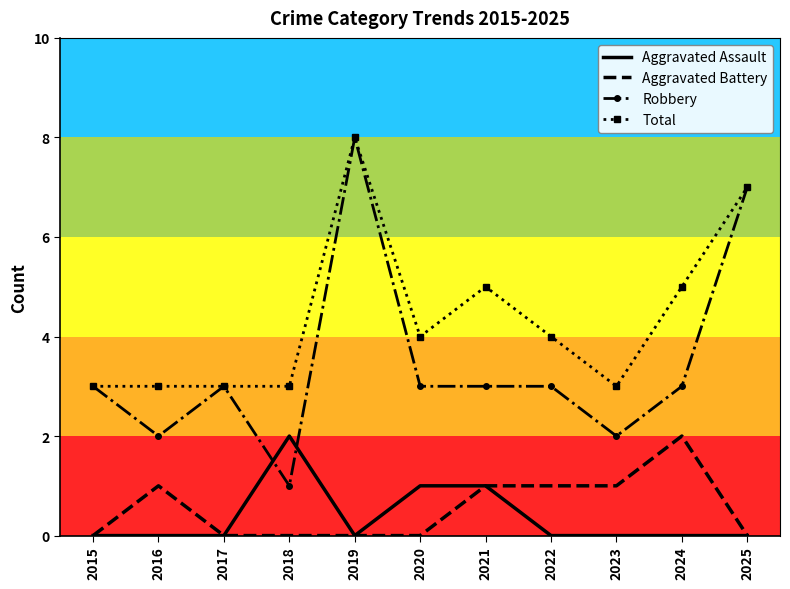

At which category is the sum across all series the highest?

2019